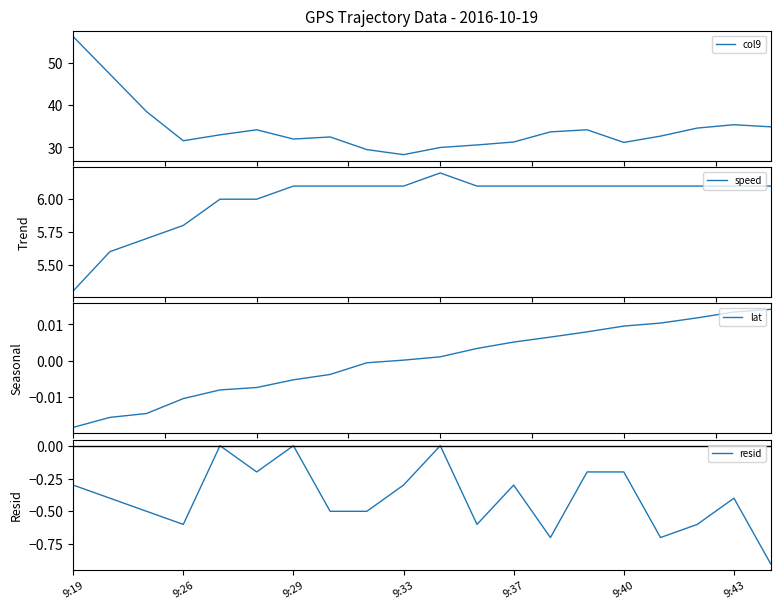

How many series are shown in this chart?

4